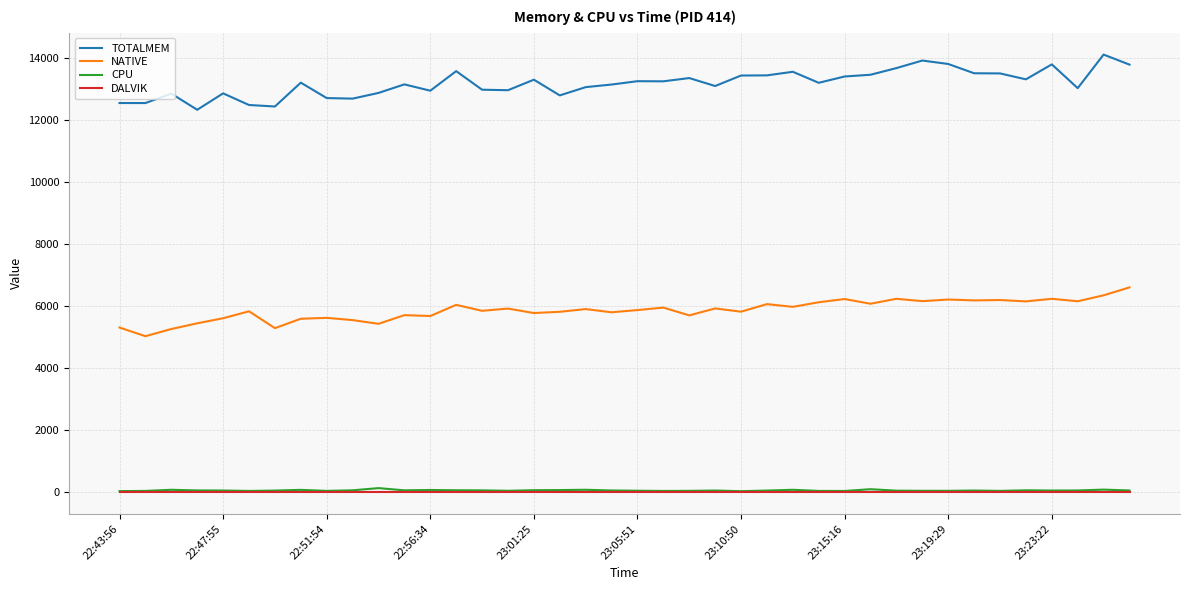

Which series has the largest total across all categories?

TOTALMEM